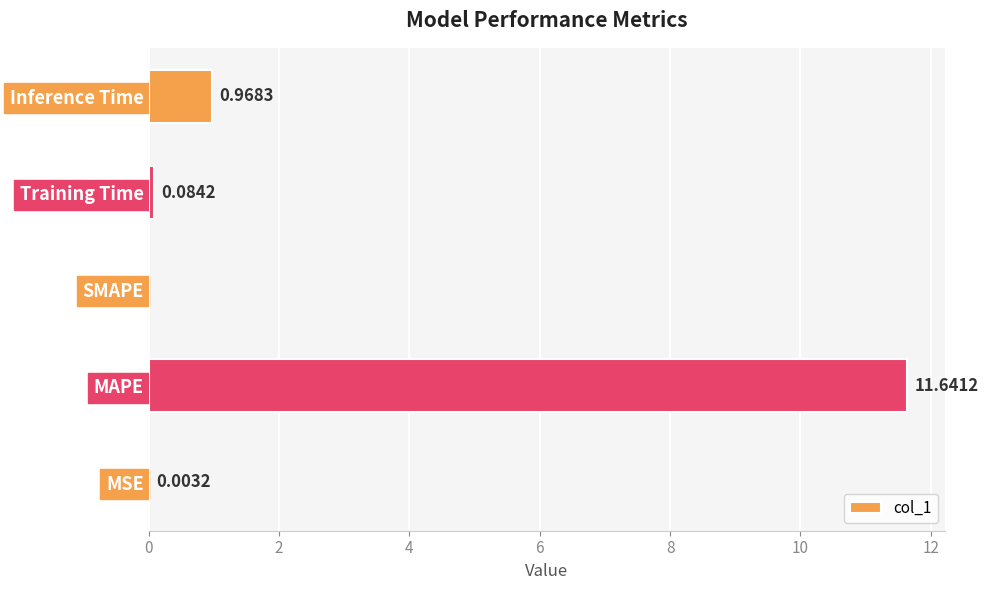

How many values exceed 0?

4